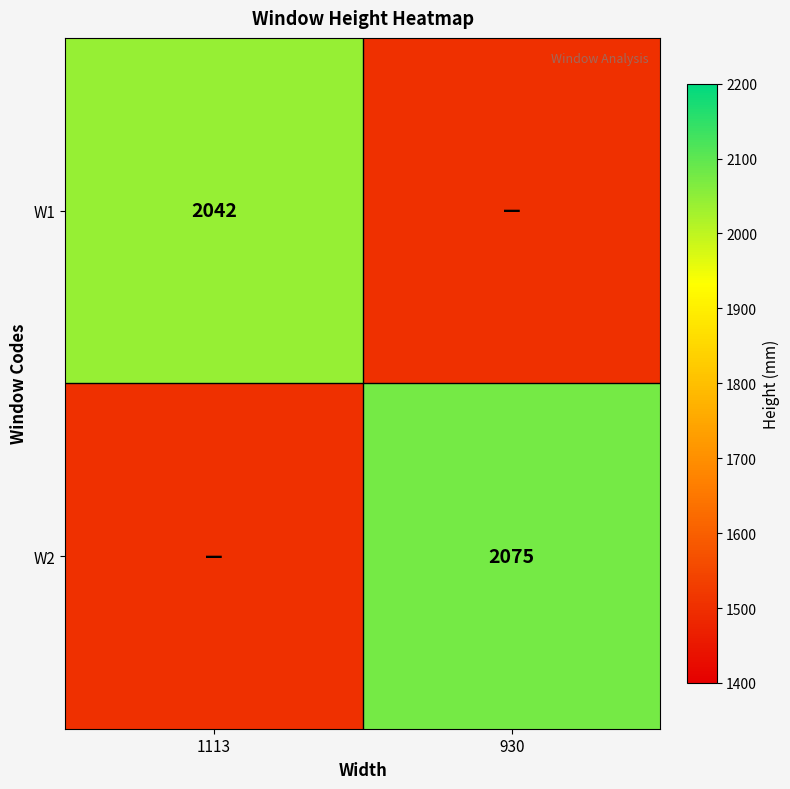

Is it true that W1 equals 3444 at 1113?

False